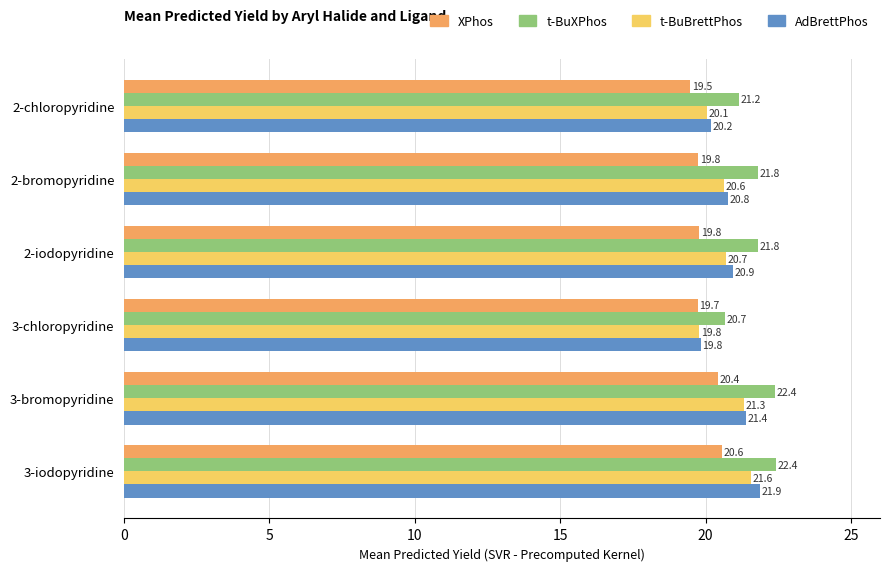

What are all the series names shown in the legend?

XPhos, t-BuXPhos, t-BuBrettPhos, AdBrettPhos